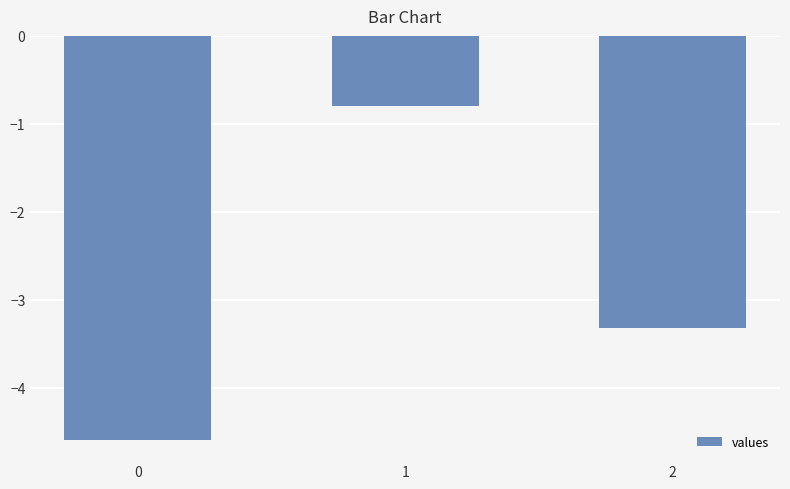

True or false: the data shows -3.3 at 2.

True